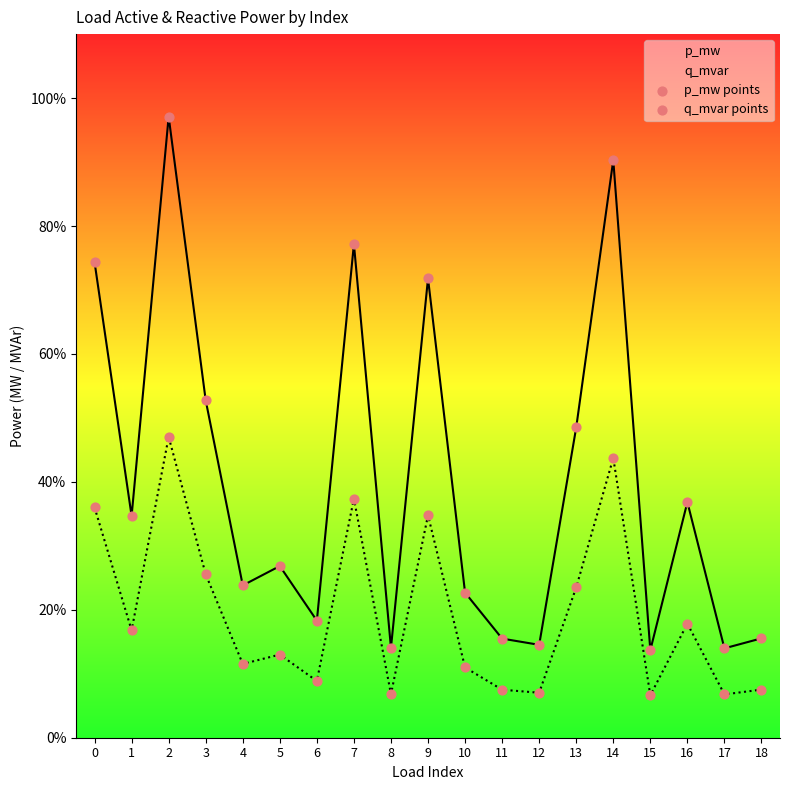

At how many categories does at least one series exceed 0?

19